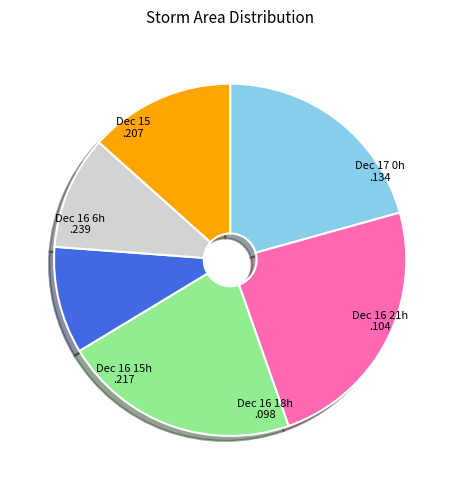

Count the number of slices in the pie.

6